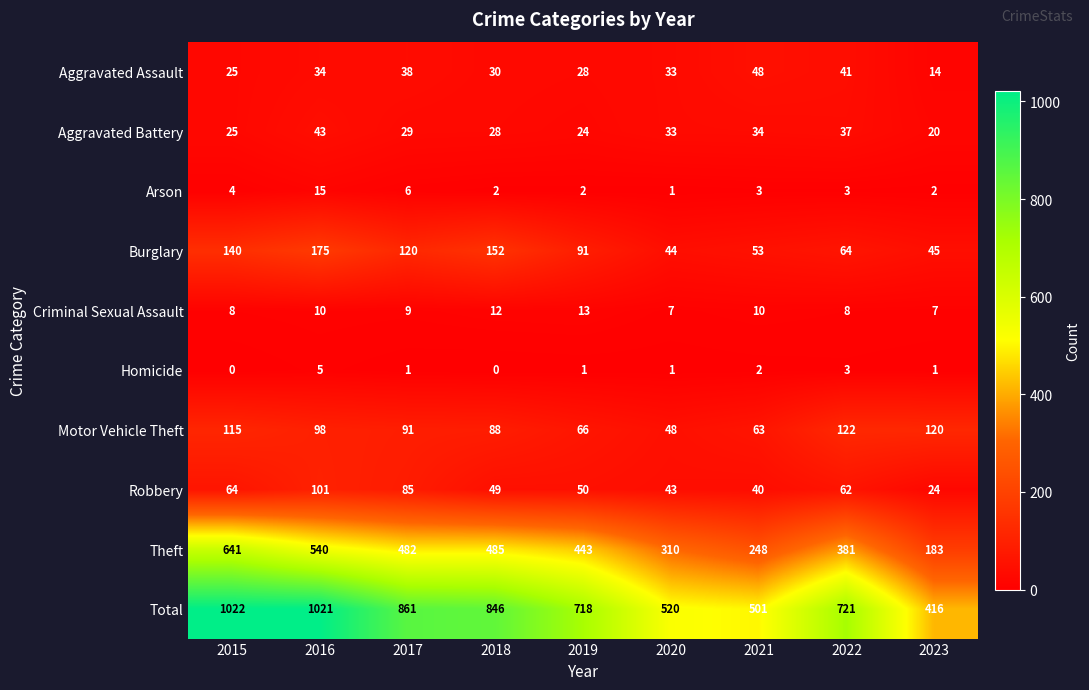

List the series in order of their peak value, highest first.

Total, Theft, Burglary, Motor Vehicle Theft, Robbery, Aggravated Assault, Aggravated Battery, Arson, Criminal Sexual Assault, Homicide